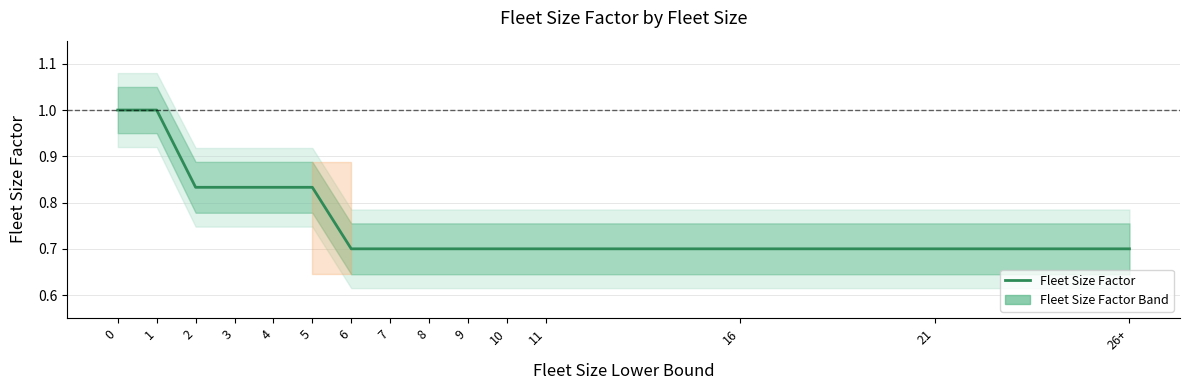

Is it true that the value at 3 is 1.1?

False